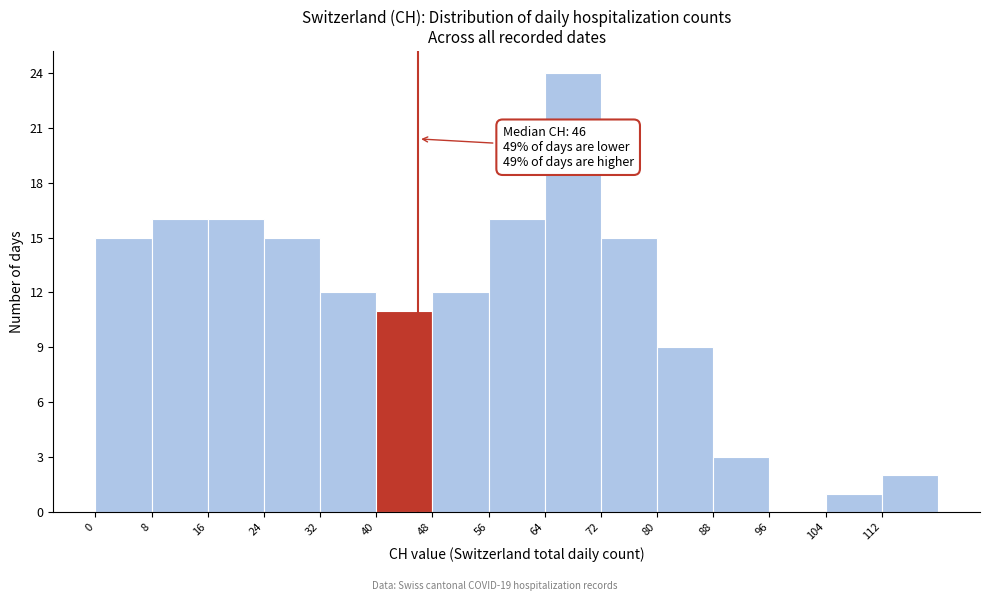

Over which range of the x-axis is the bar tallest?

64 to 72